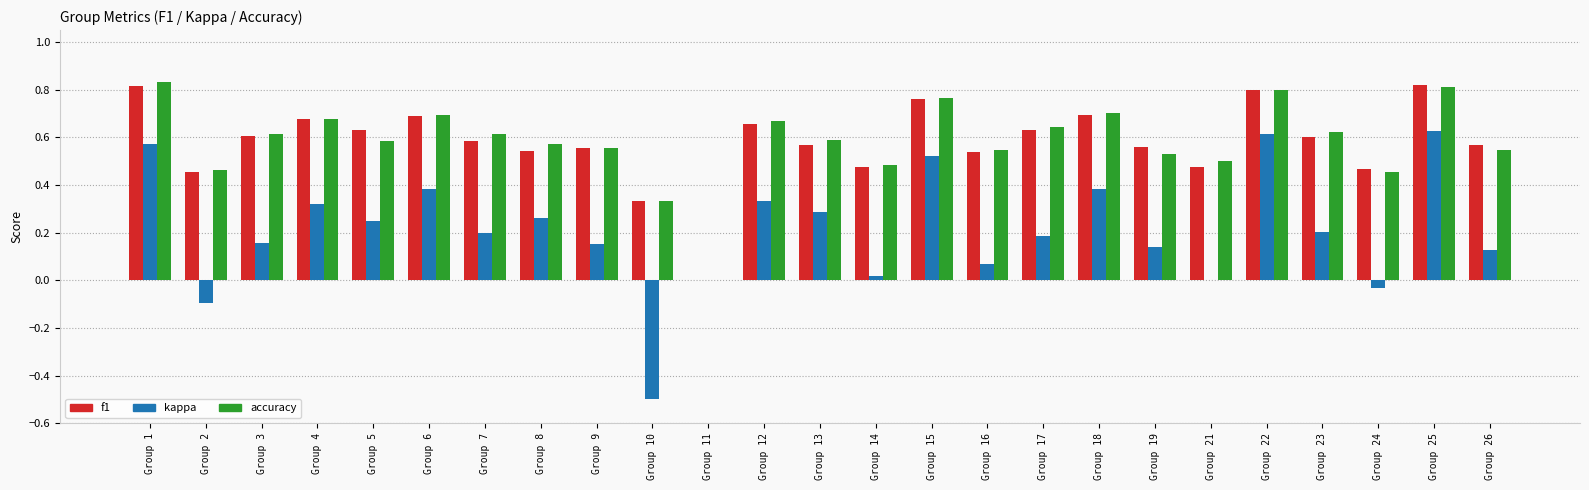

True or false: accuracy has a value of 0.6 at Group 8.

True